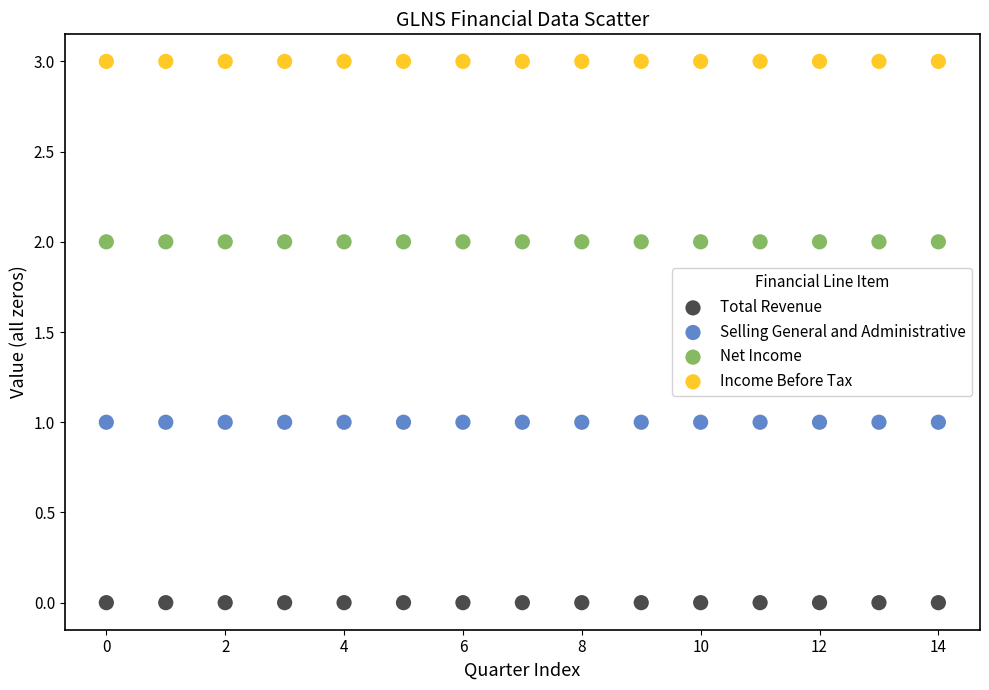

Which series reaches the minimum Y coordinate?

Total Revenue